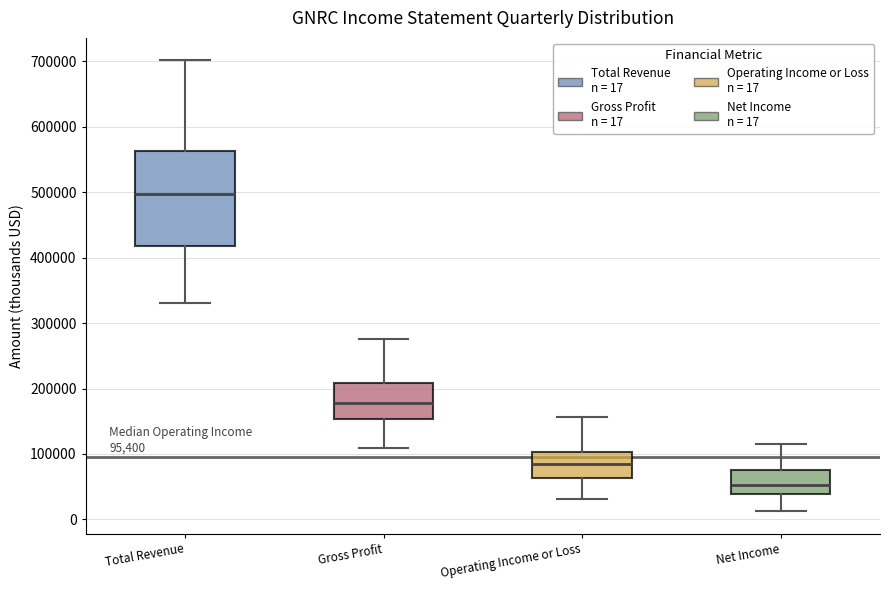

Comparing the boxes themselves (not the whiskers), which one is the tallest?

Total Revenue